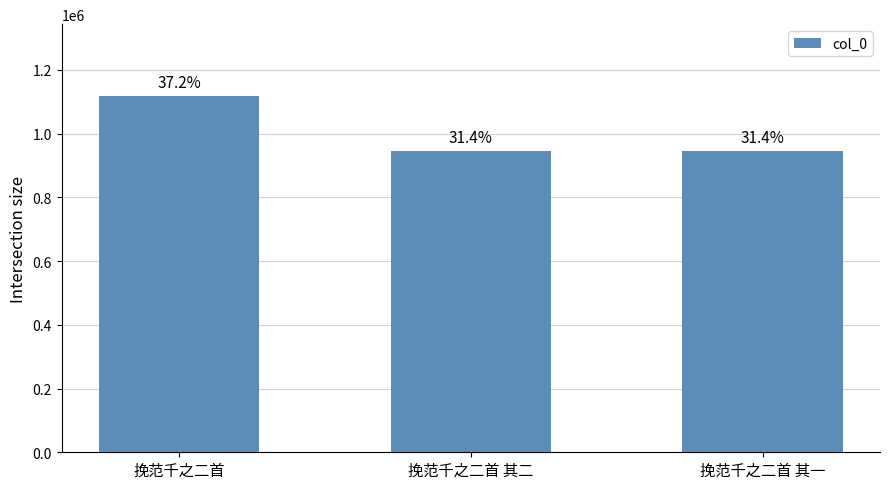

What is the smallest value displayed?

945373